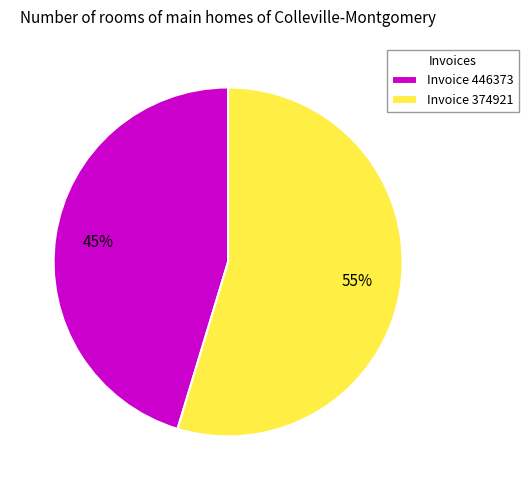

What is the ratio of the value at Invoice 374921 to the value at Invoice 446373?

1.2